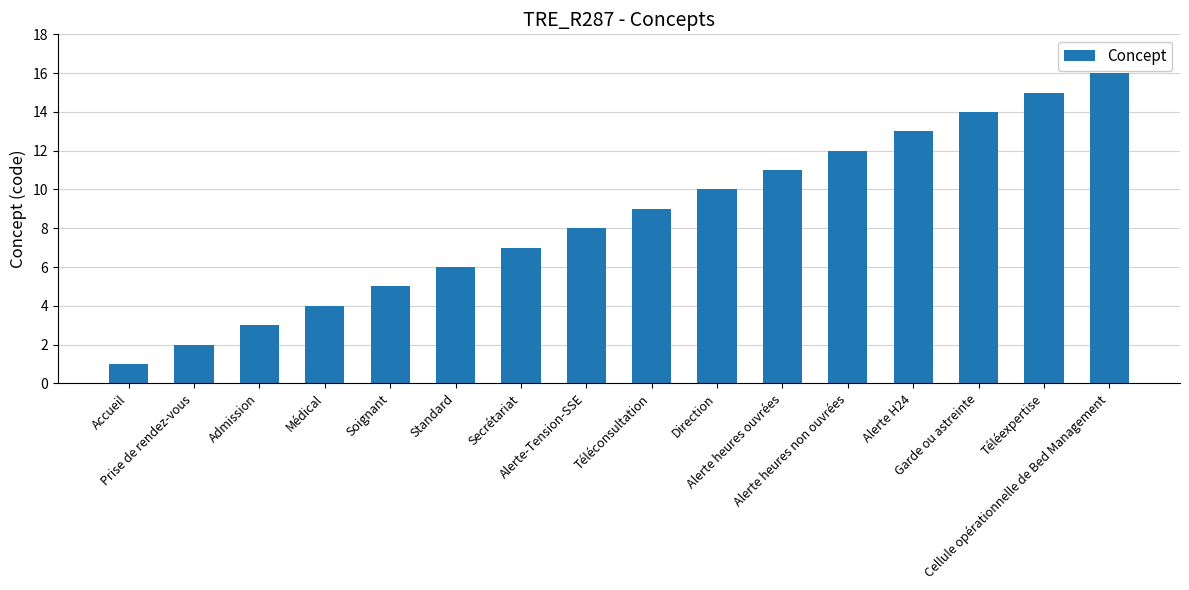

How many series are shown in this chart?

1